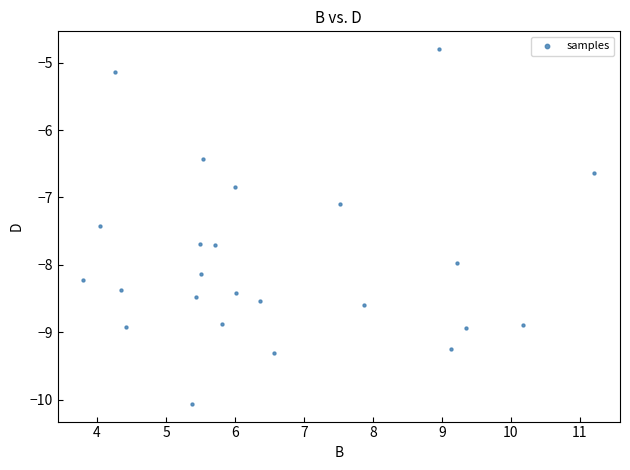

What Y value in the scatter plot is closest to -7?

-7.1